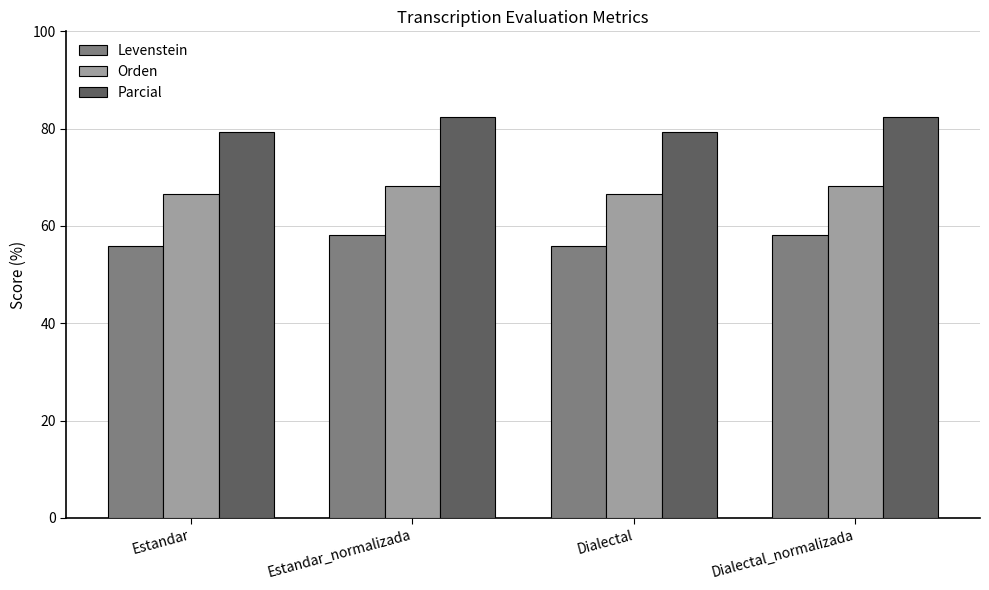

What is the total value across all series at Dialectal_normalizada?

208.7